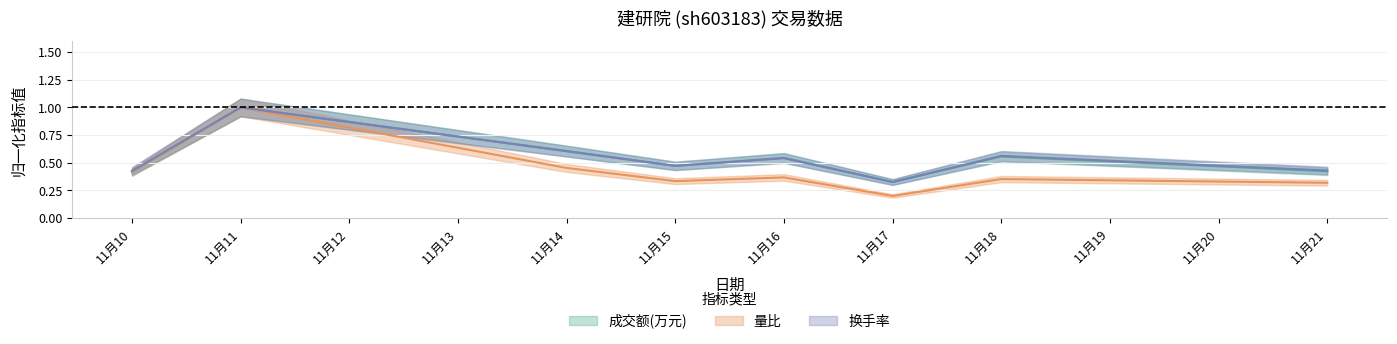

Where is 量比 nearest to the value 0?

11月17